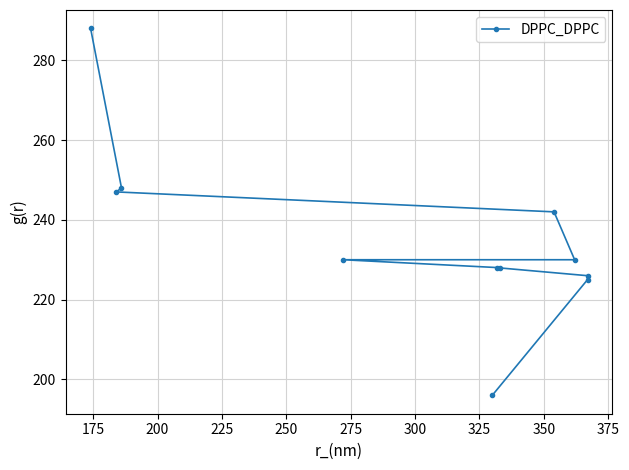

Read the value at 275, to the nearest 10.

230